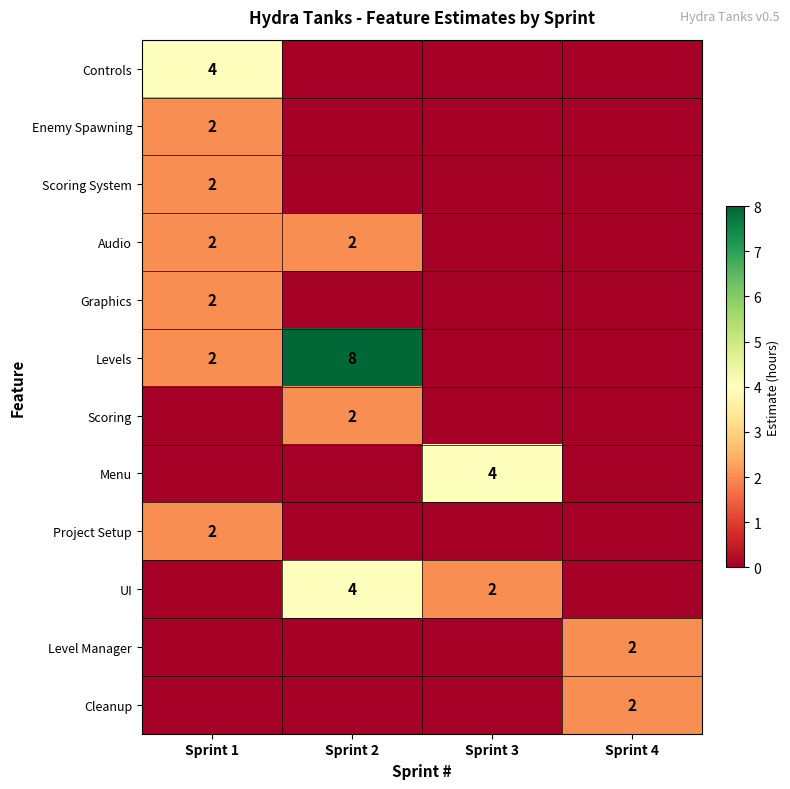

Is it true that Levels equals 2 at Sprint 1?

True